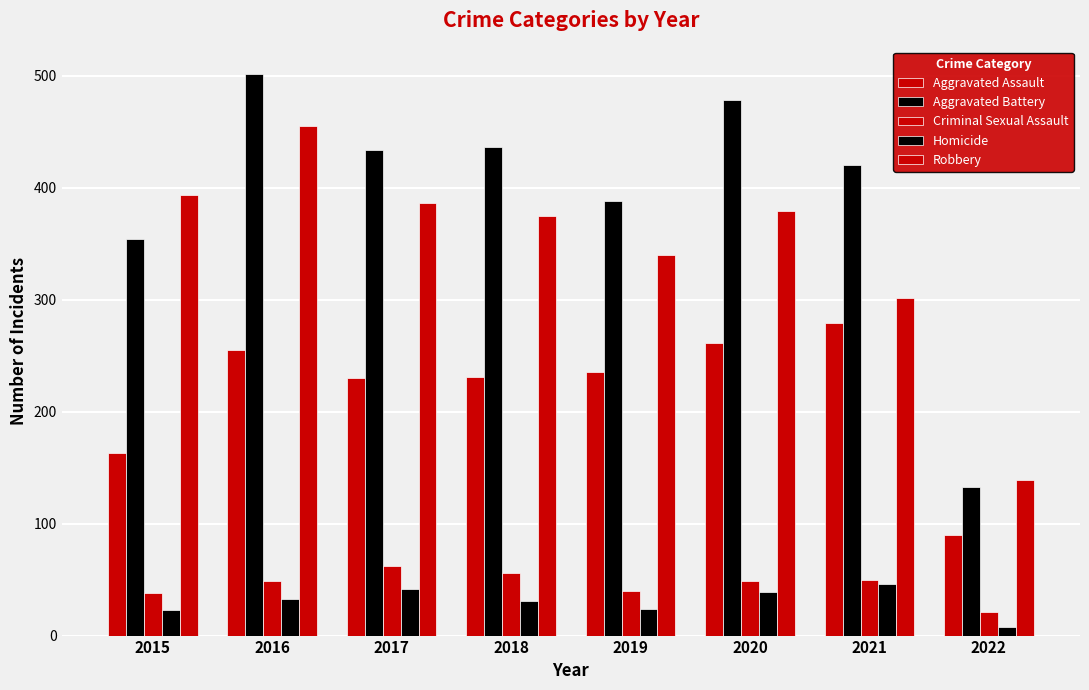

Which series has the widest spread of values?

Aggravated Battery